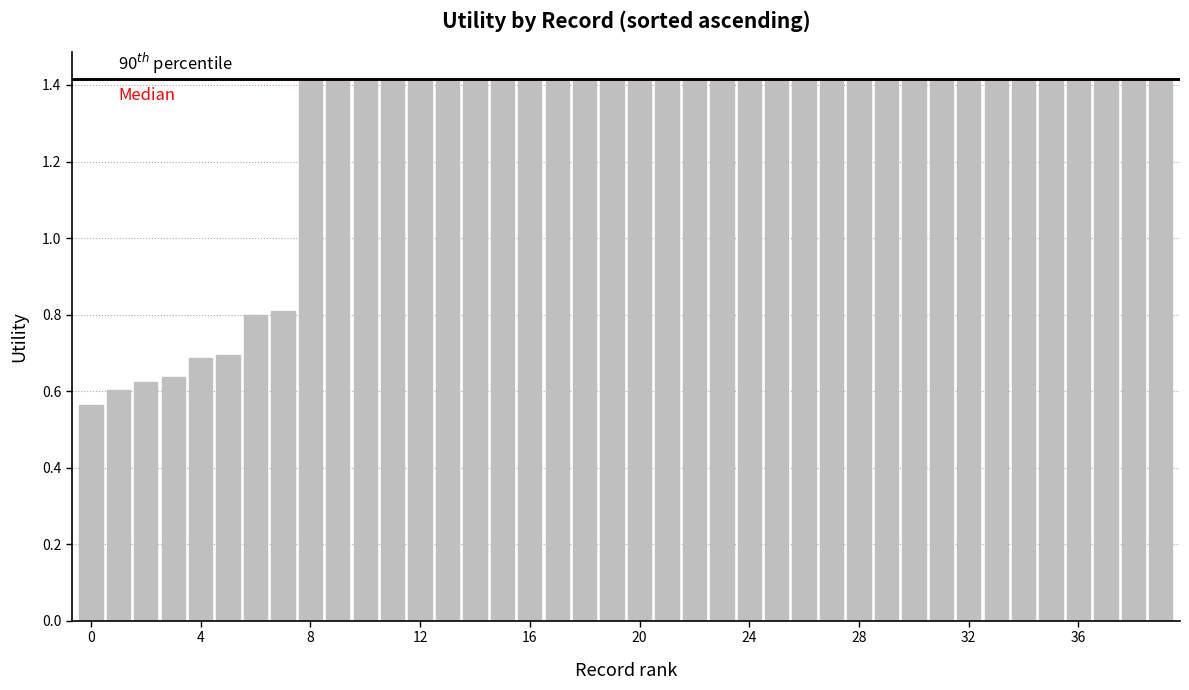

What is the value of the 9th bar from the left?

1.4